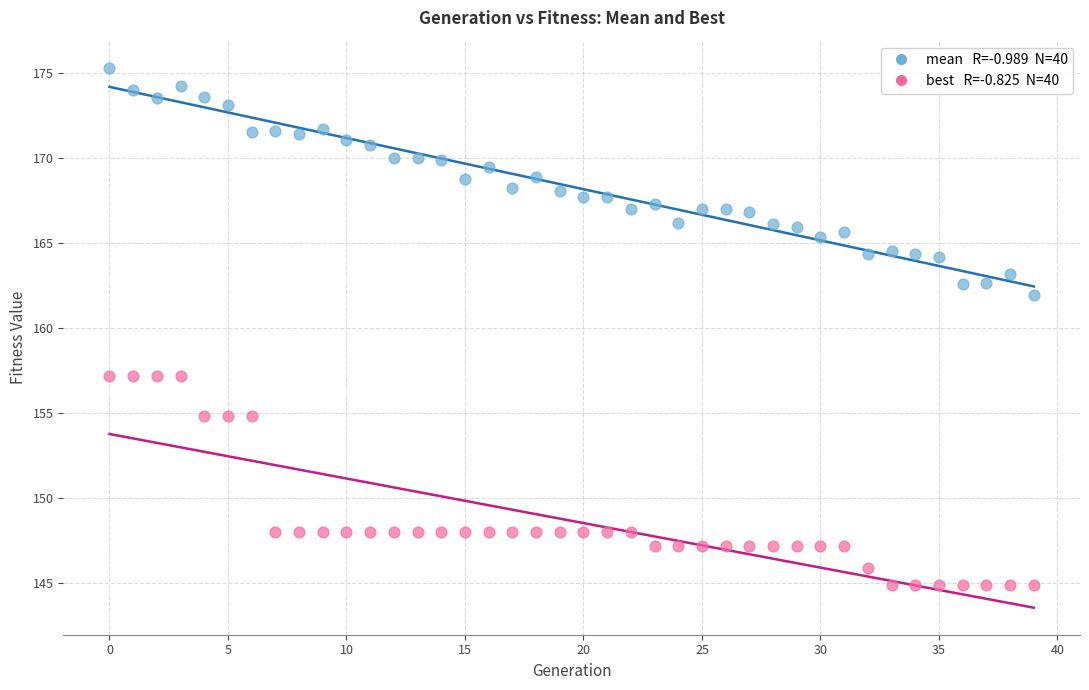

Across all series, what Y value is closest to 160?

161.9